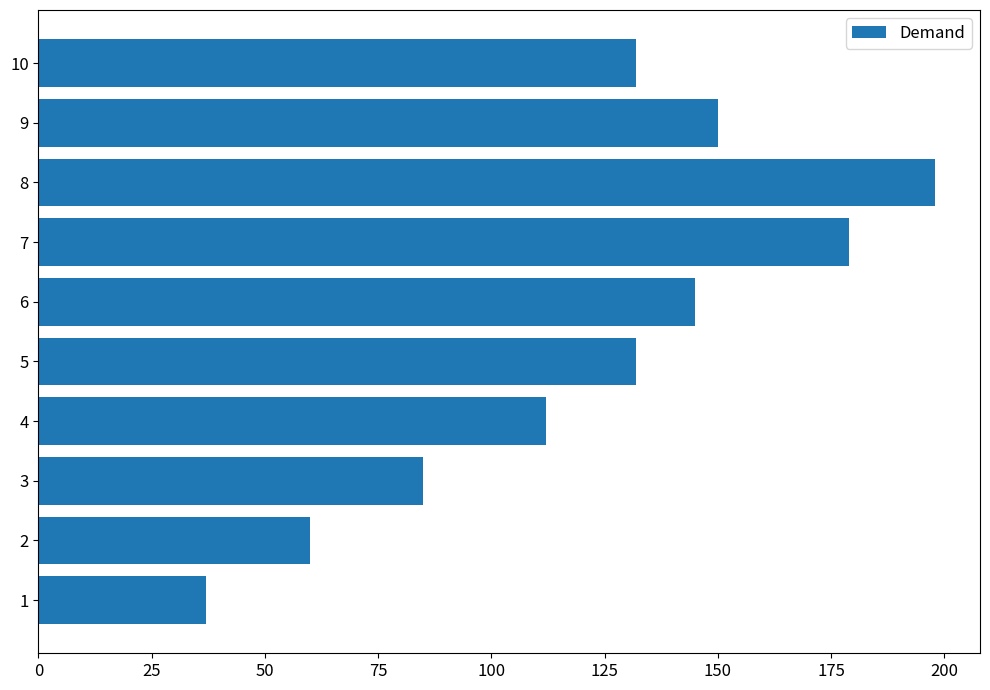

What is the greatest value displayed?

198